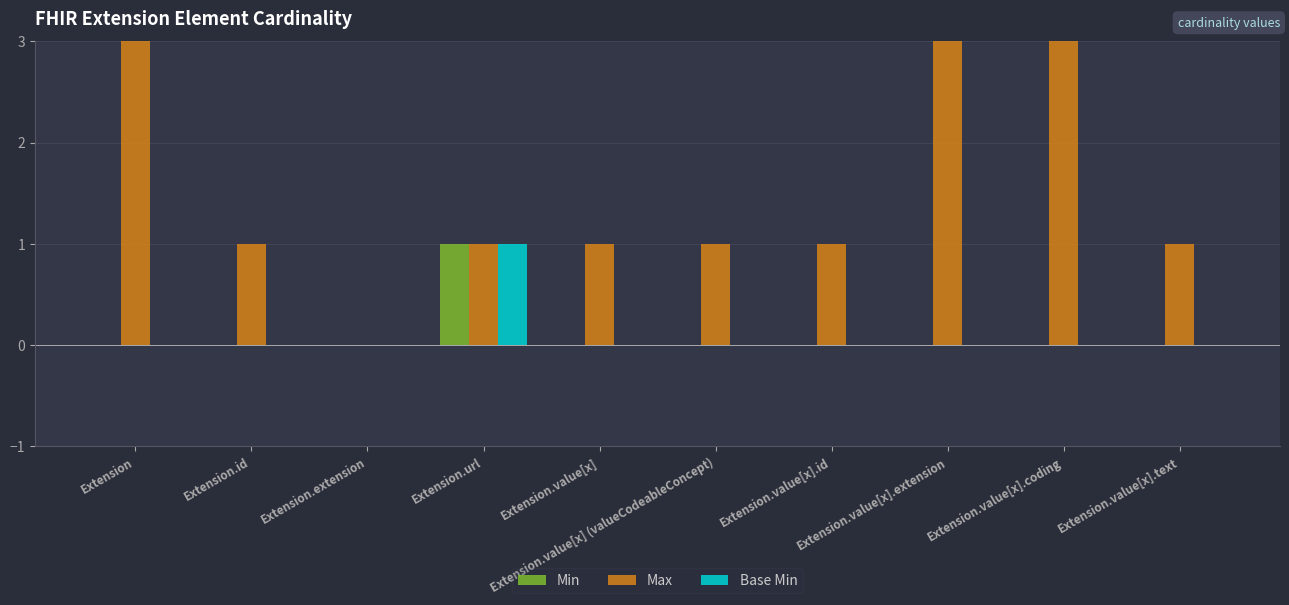

What position from the left is Extension.value[x] (valueCodeableConcept)?

6